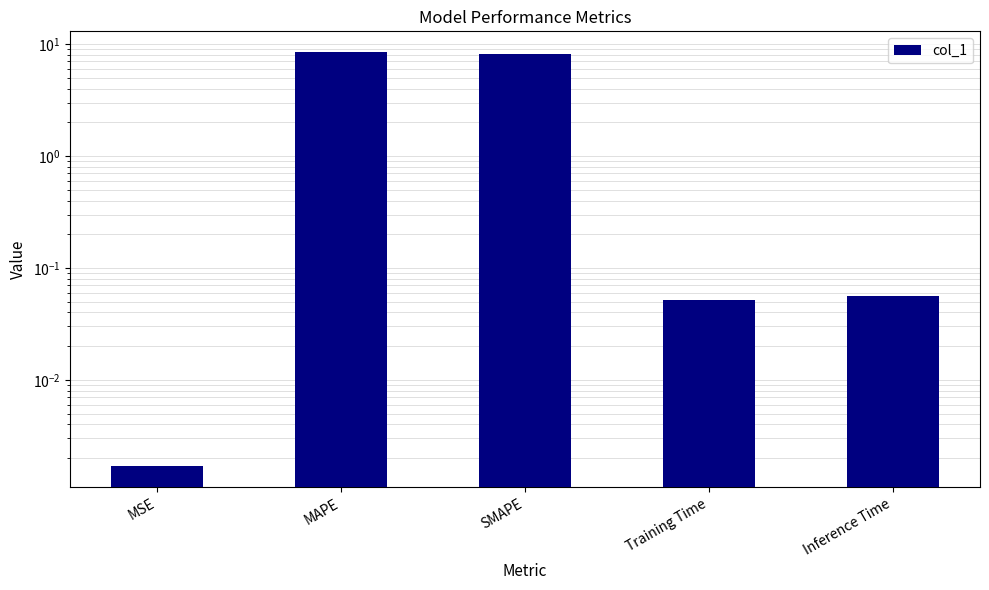

What is the average value?

3.3